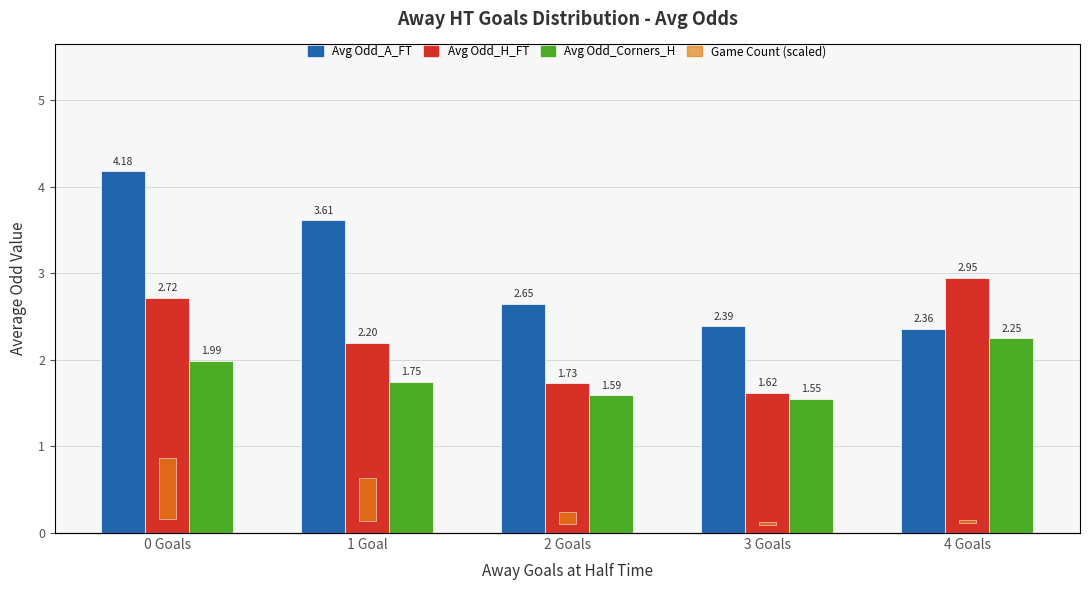

Does the chart contain stacked bars?

No